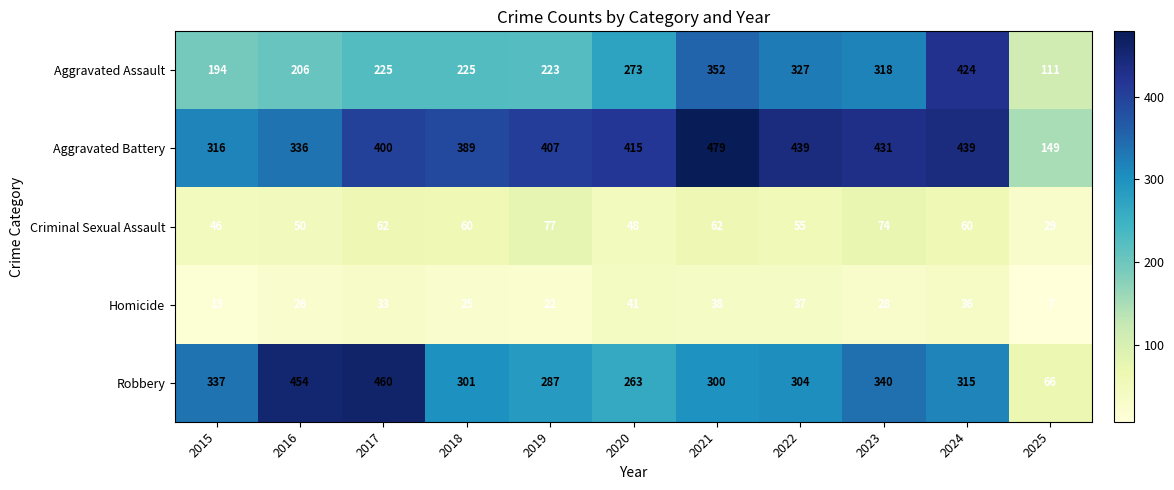

Which label corresponds to the largest value in the chart?

2021